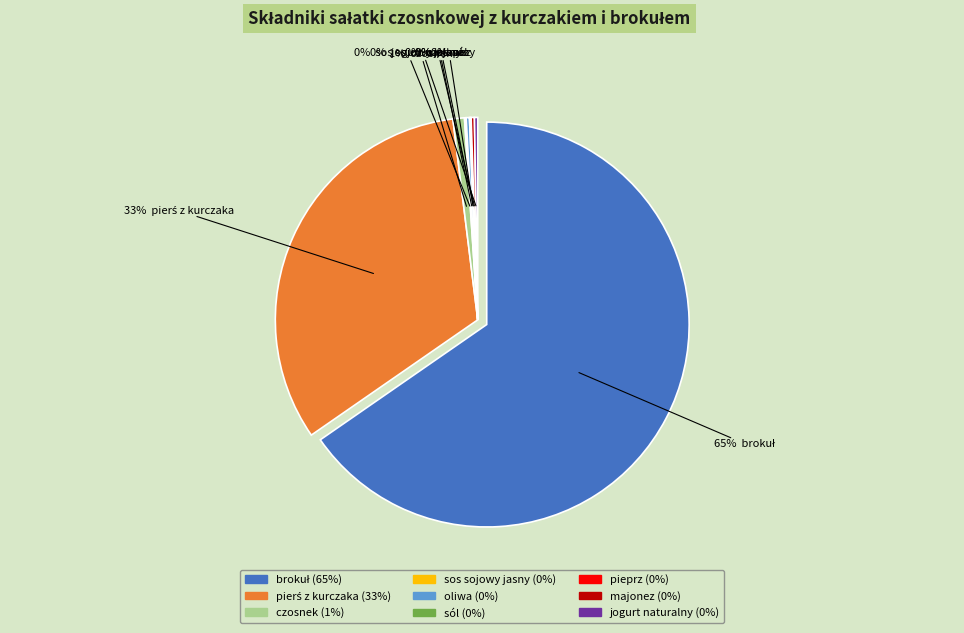

What percentage is NOT represented by pierś z kurczaka?

67.3%